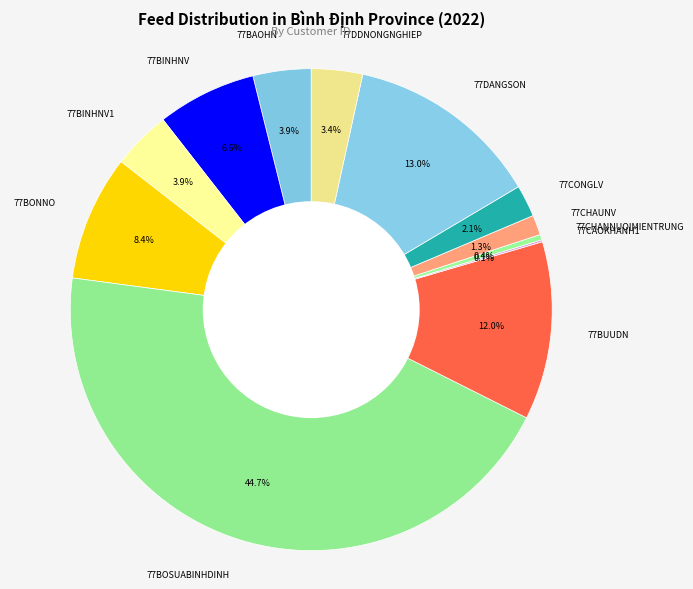

The 77BOSUABINHDINH slice represents 57% of the pie. True or false?

False